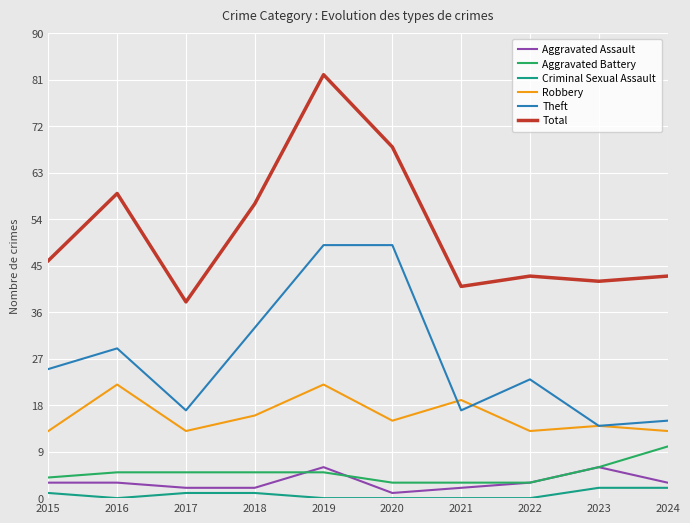

How many categories are shown in the chart?

10